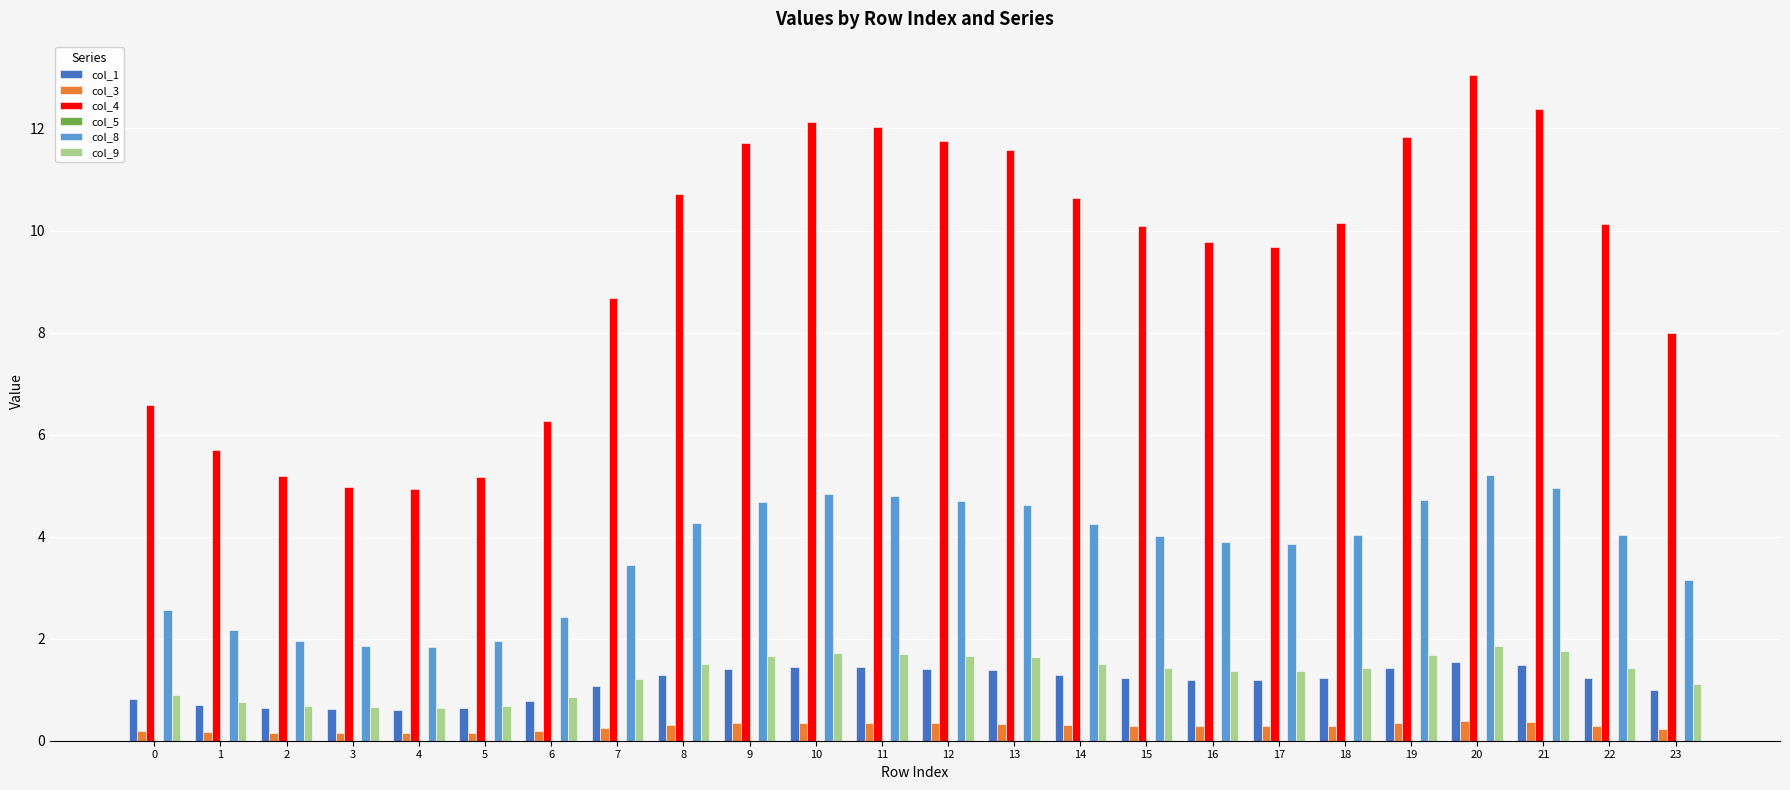

Which series has the widest spread of values?

col_4